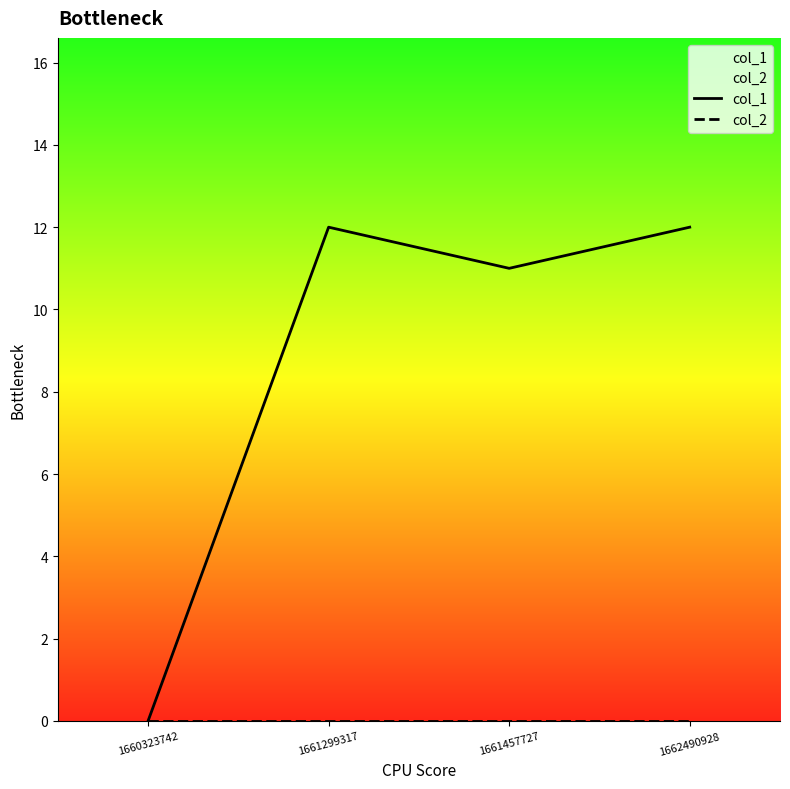

Reading left to right, what are all the values shown in this chart?

col_1: 0	12	11	12
col_2: 0	0	0	0